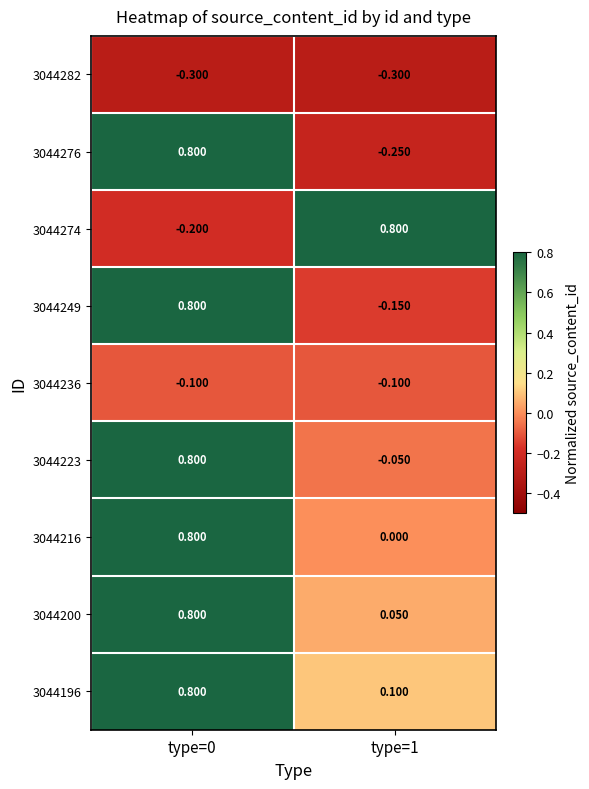

Is the value of 3044200 at type=0 greater than the value of 3044236 at type=1?

Yes